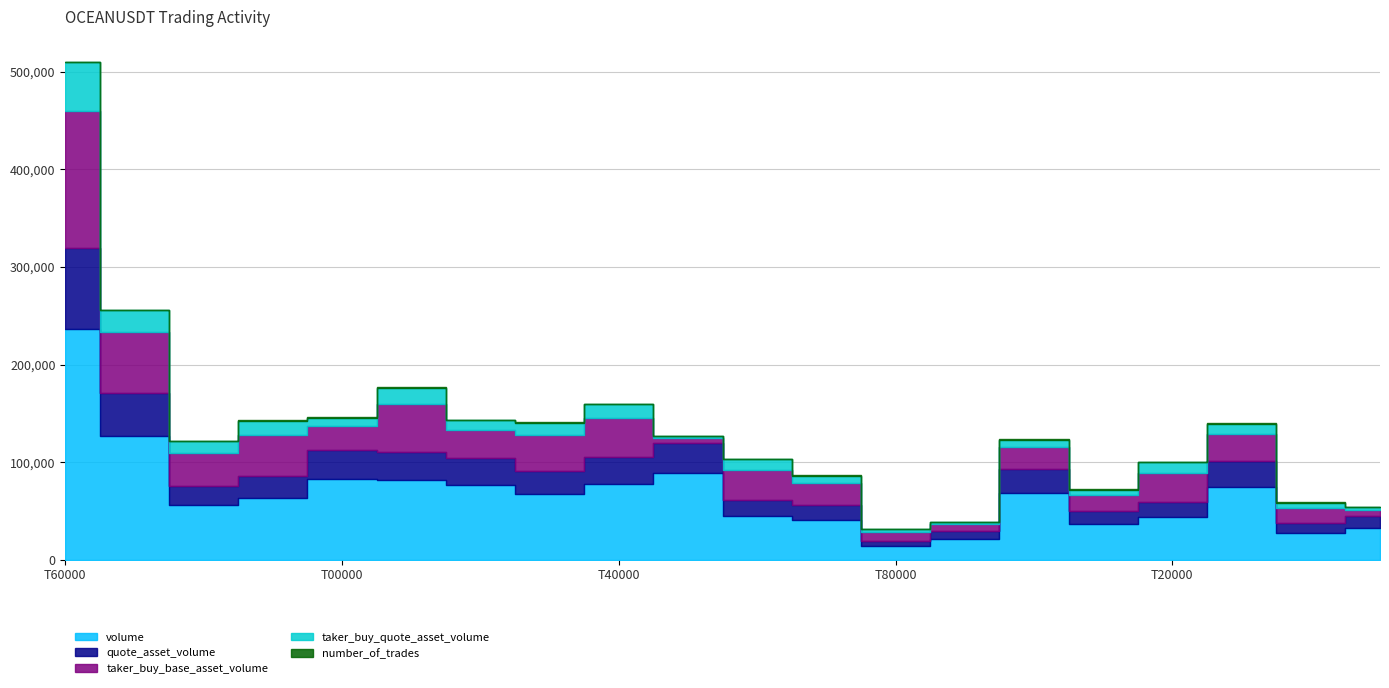

How many series are shown in this chart?

5